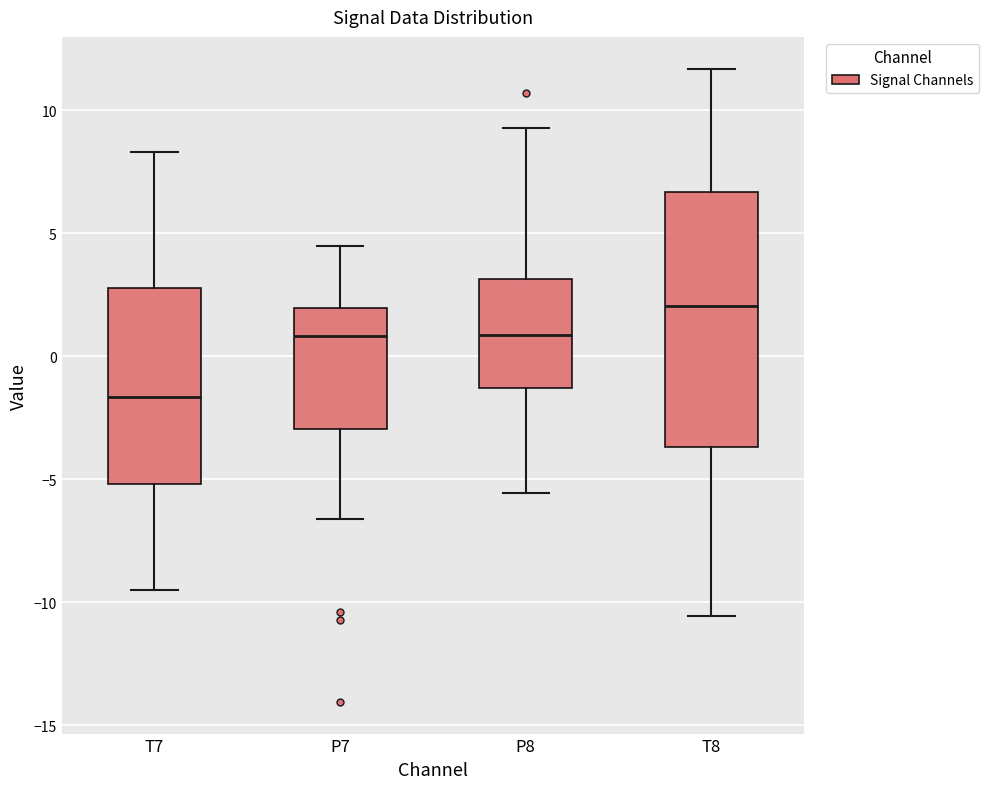

Which box has the highest median line?

T8